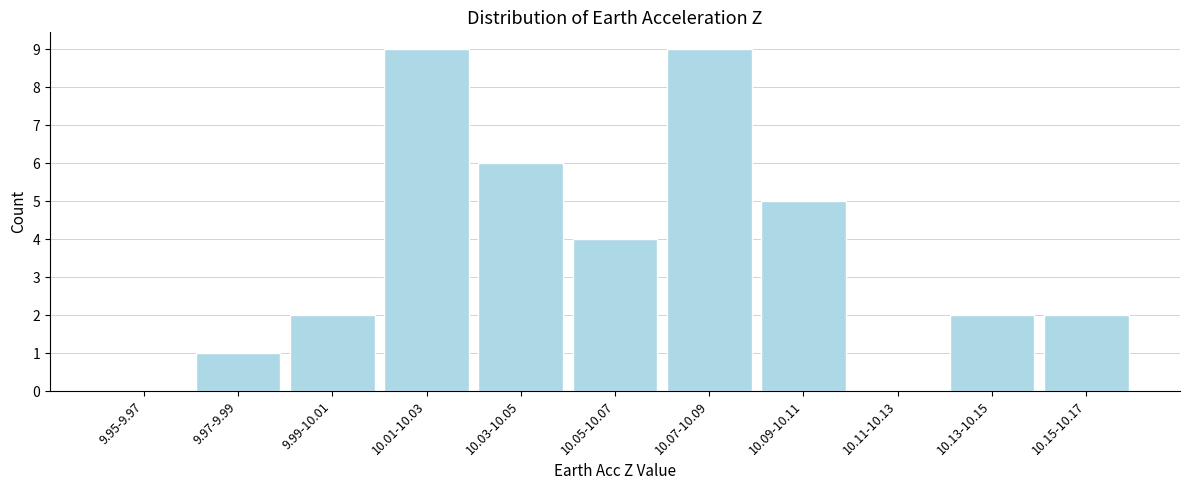

Reading left to right, list all the values displayed in this chart.

9.95-9.97=0	9.97-9.99=1	9.99-10.01=2	10.01-10.03=9	10.03-10.05=6	10.05-10.07=4	10.07-10.09=9	10.09-10.11=5	10.11-10.13=0	10.13-10.15=2	10.15-10.17=2